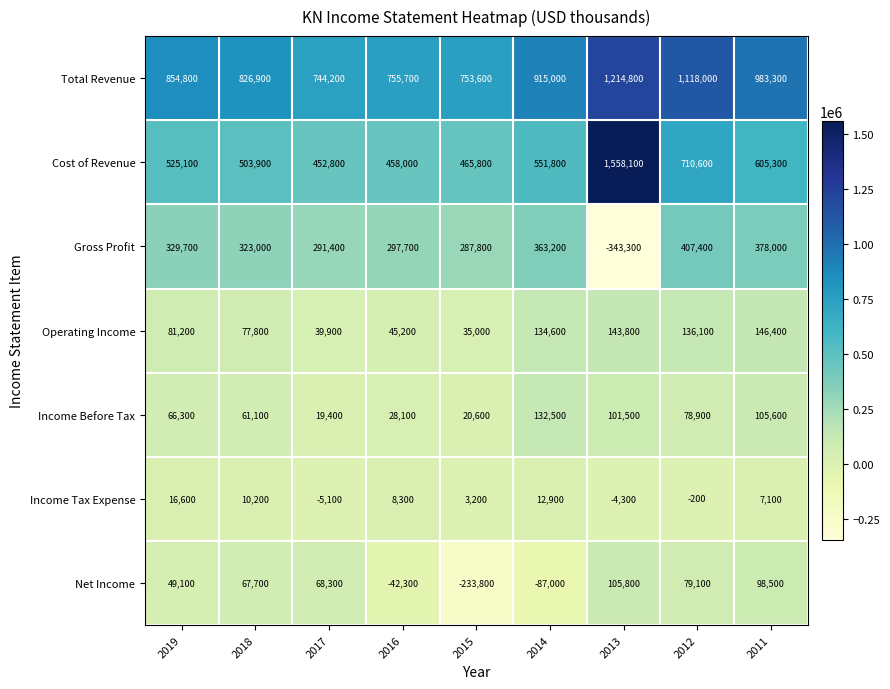

At which label is Cost of Revenue closest to 1005450?

2012